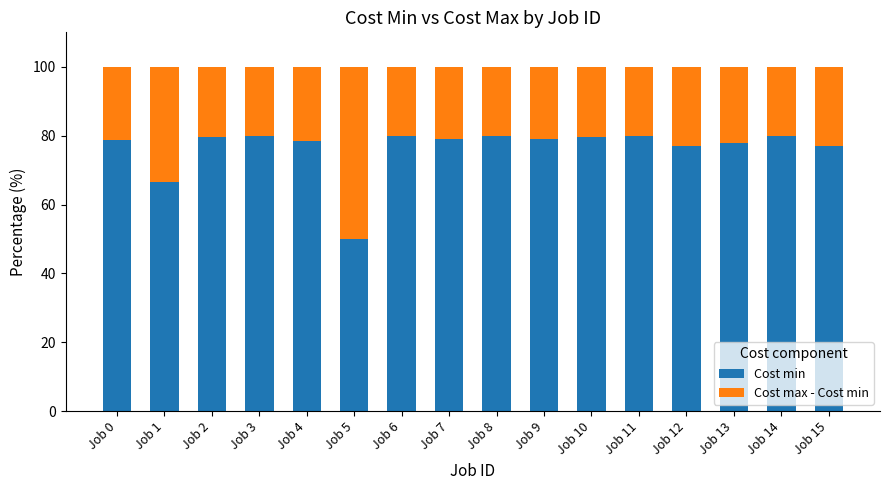

The Cost min series shows 46.0 at Job 0. True or false?

False